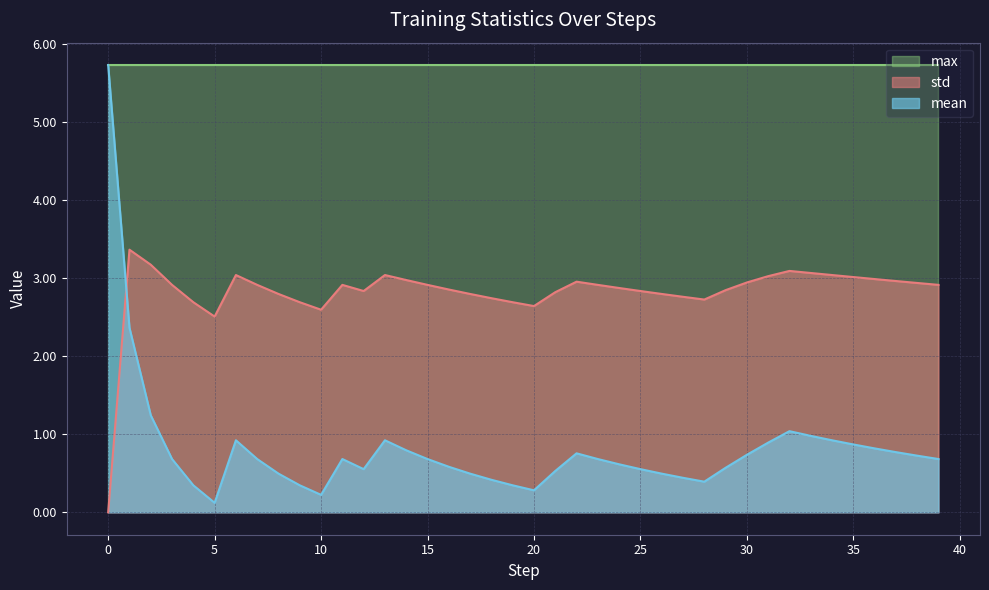

What is the sum of all mean values?

32.4